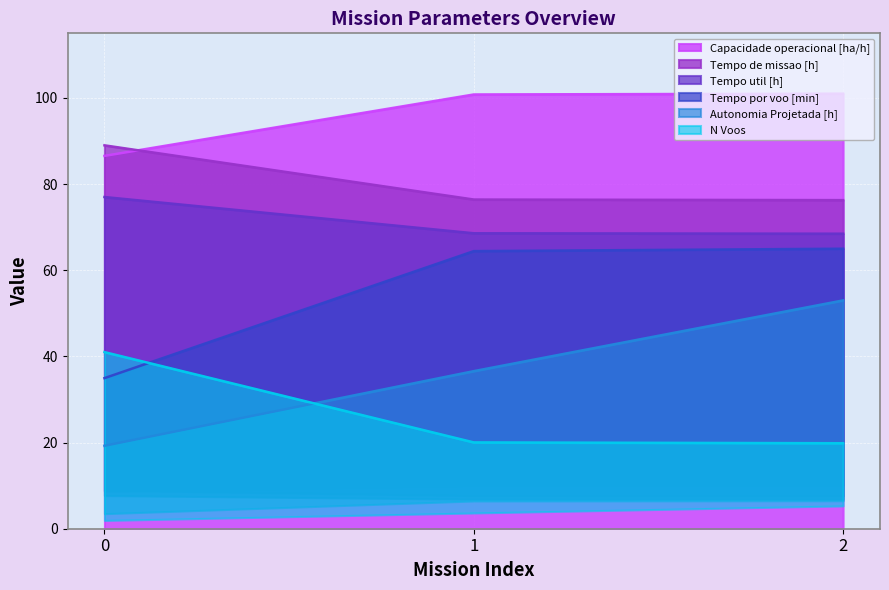

Reading left to right, transcribe all the data shown in this chart.

Capacidade operacional [ha/h]: 0=86.5	1=100.8	2=101.0
Tempo de missao [h]: 0=89.0	1=76.4	2=76.3
Tempo util [h]: 0=77.0	1=68.6	2=68.5
Tempo por voo [min]: 0=35.0	1=64.4	2=65.0
Autonomia Projetada [h]: 0=19.2	1=36.6	2=53.0
N Voos: 0=41.0	1=20.0	2=19.8